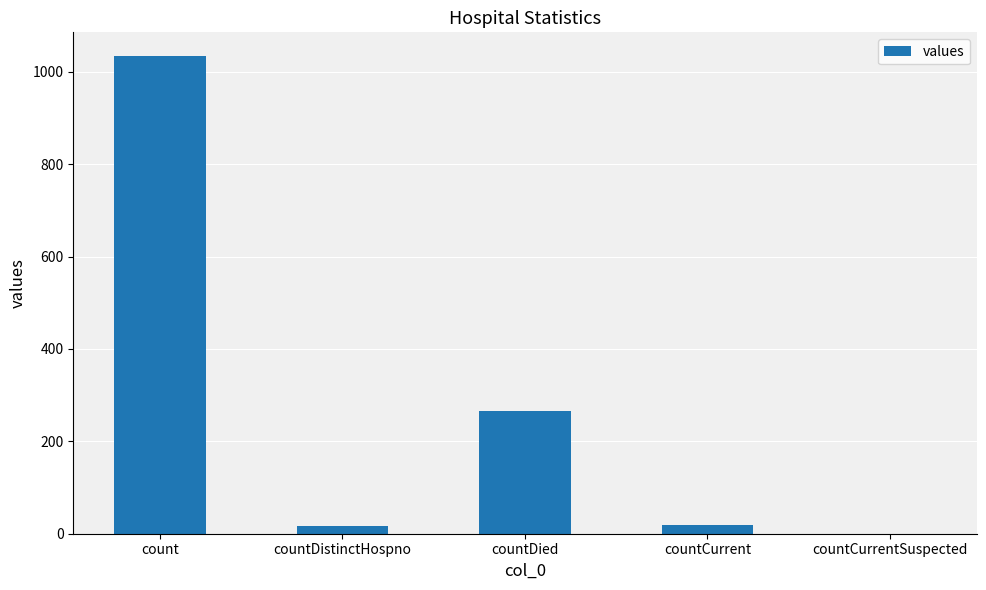

What is the change in value from countDistinctHospno to countDied?

+250